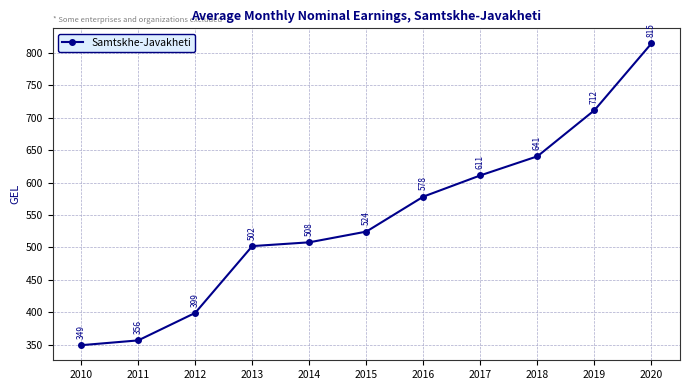

What is the change in value from 2011 to 2017?

+254.7